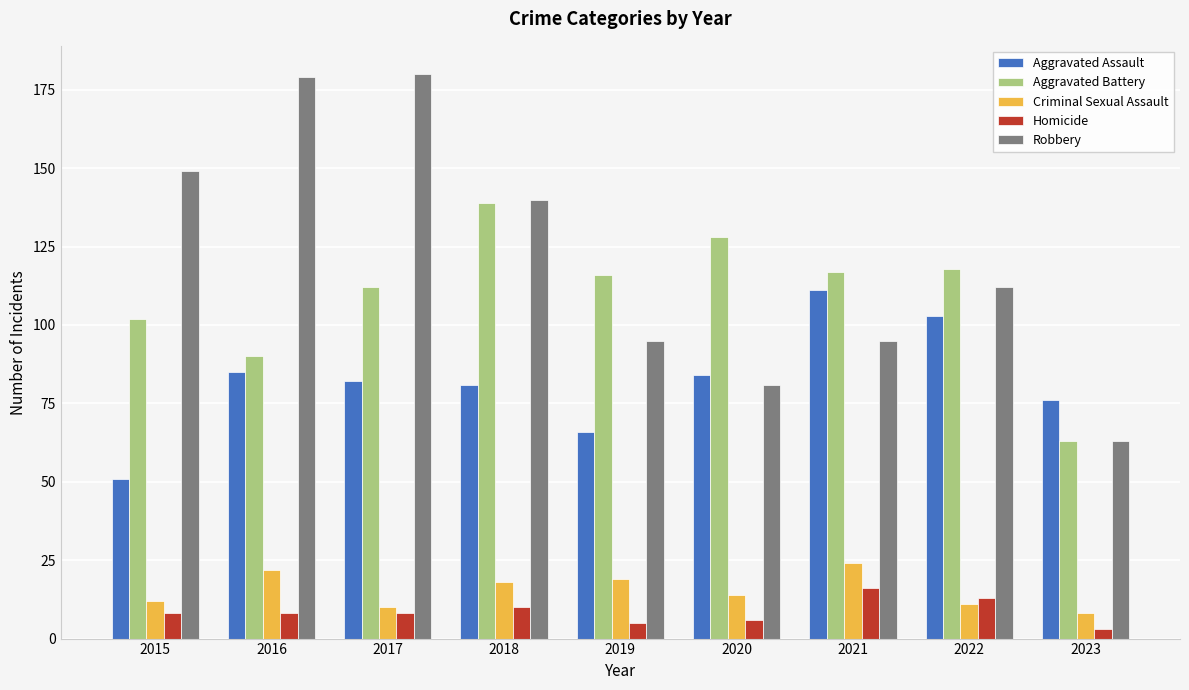

Reading right to left, list all the values displayed in this chart.

Aggravated Assault: 2023=76	2022=103	2021=111	2020=84	2019=66	2018=81	2017=82	2016=85	2015=51
Aggravated Battery: 2023=63	2022=118	2021=117	2020=128	2019=116	2018=139	2017=112	2016=90	2015=102
Criminal Sexual Assault: 2023=8	2022=11	2021=24	2020=14	2019=19	2018=18	2017=10	2016=22	2015=12
Homicide: 2023=3	2022=13	2021=16	2020=6	2019=5	2018=10	2017=8	2016=8	2015=8
Robbery: 2023=63	2022=112	2021=95	2020=81	2019=95	2018=140	2017=180	2016=179	2015=149